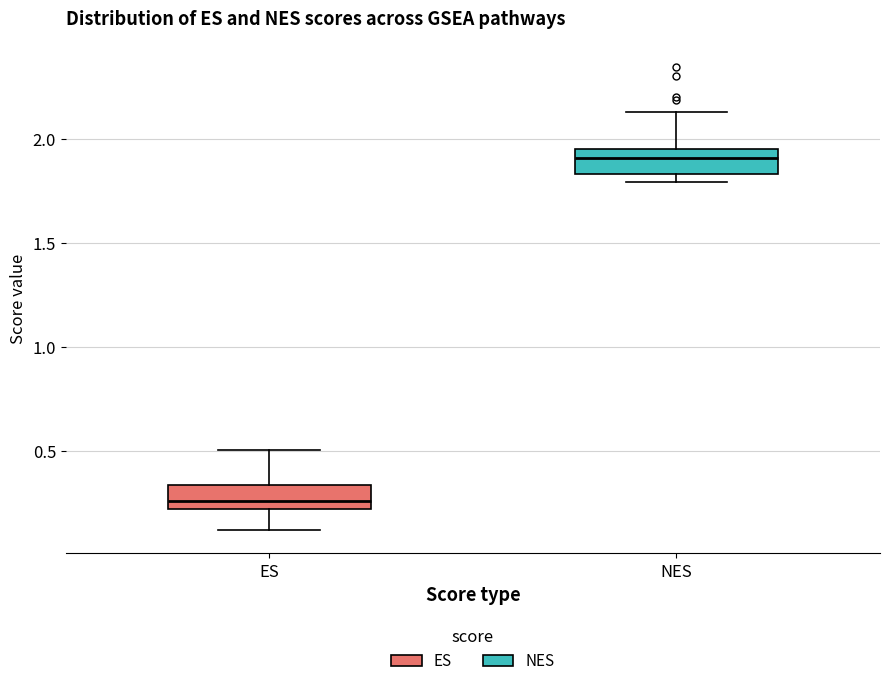

Where does the median line of the box for NES sit on the y-axis? The values are not printed on the chart, so give them approximately, as read against the axis.

1.90